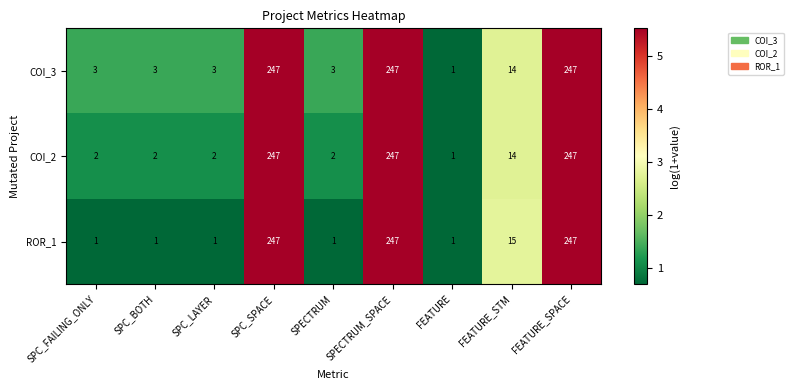

What is the difference between the second highest and minimum values in the COI_3 series?

246